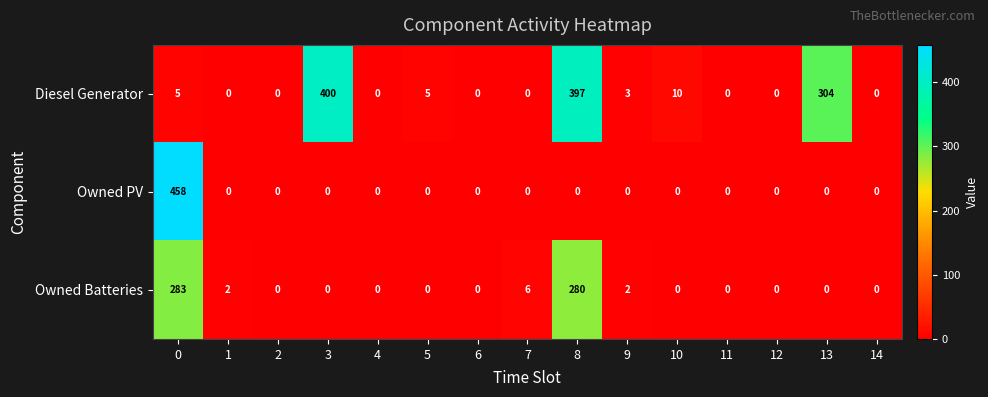

What is the difference between the maximum and minimum values in the Owned Batteries series?

283